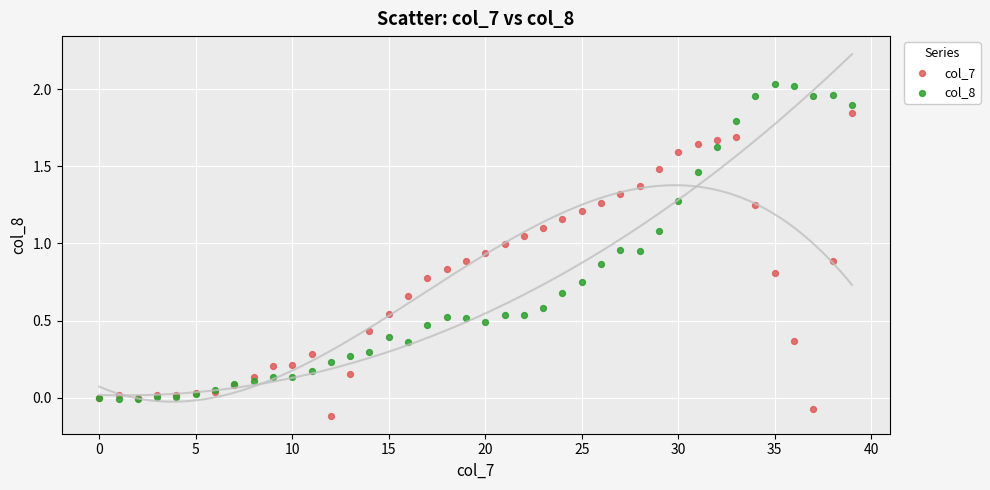

Which series reaches the minimum Y coordinate?

col_7